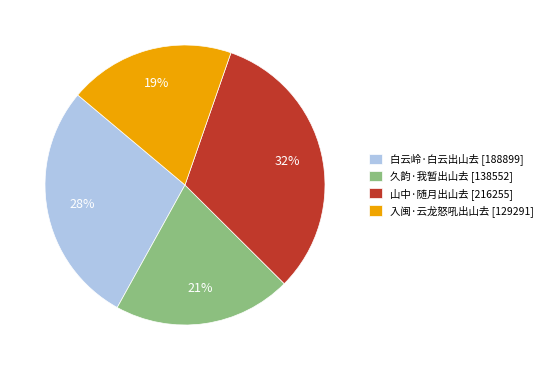

Is there a majority slice in this chart?

No